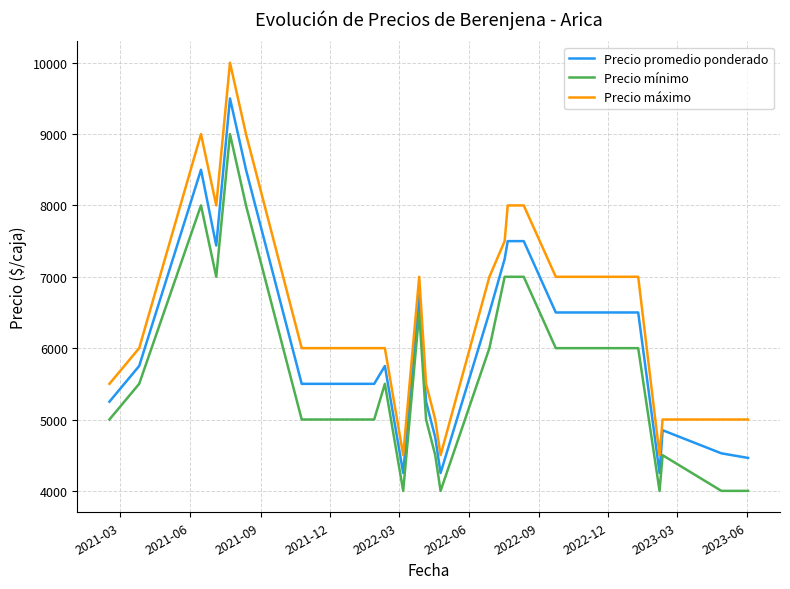

Which series has the largest range (max minus min)?

Precio máximo